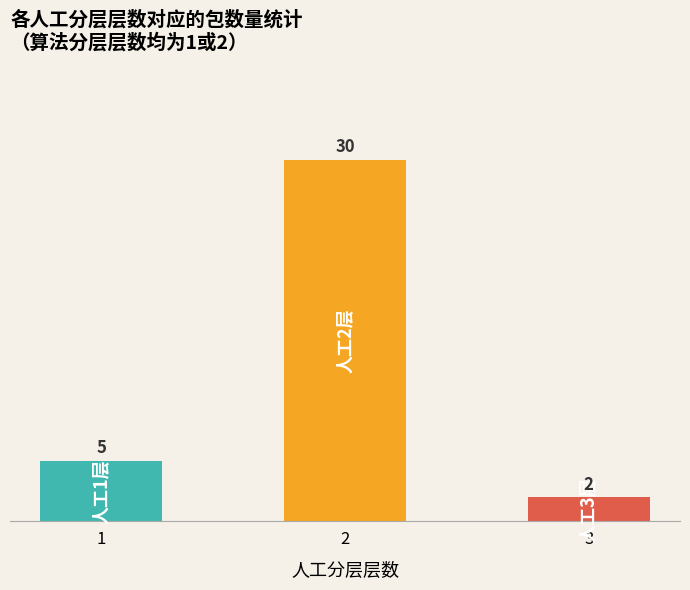

What value does the data have at 1?

5